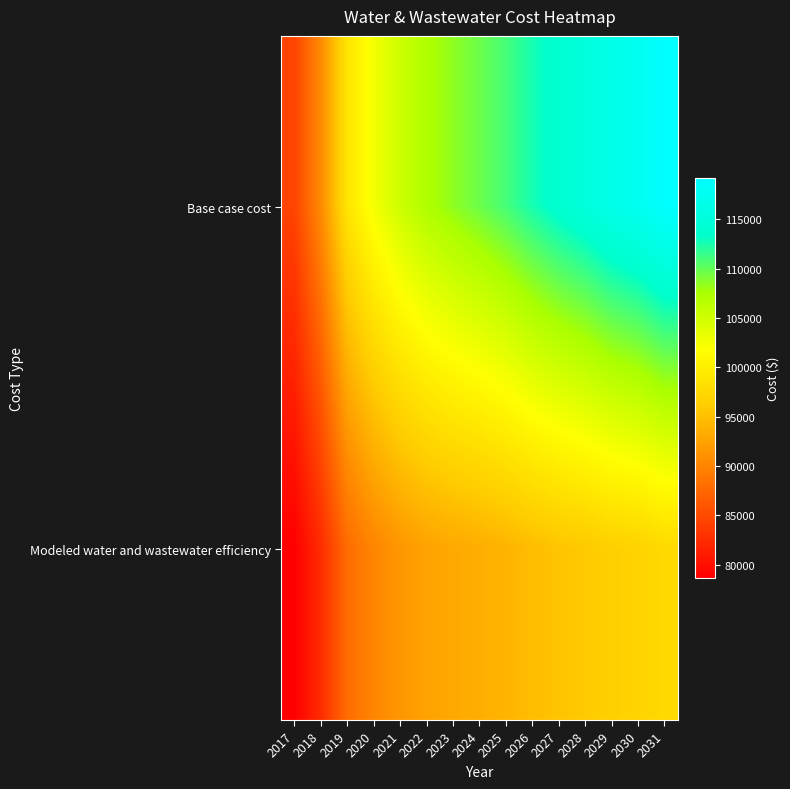

What is the spread (max minus min) of values at 2023?

15465.2